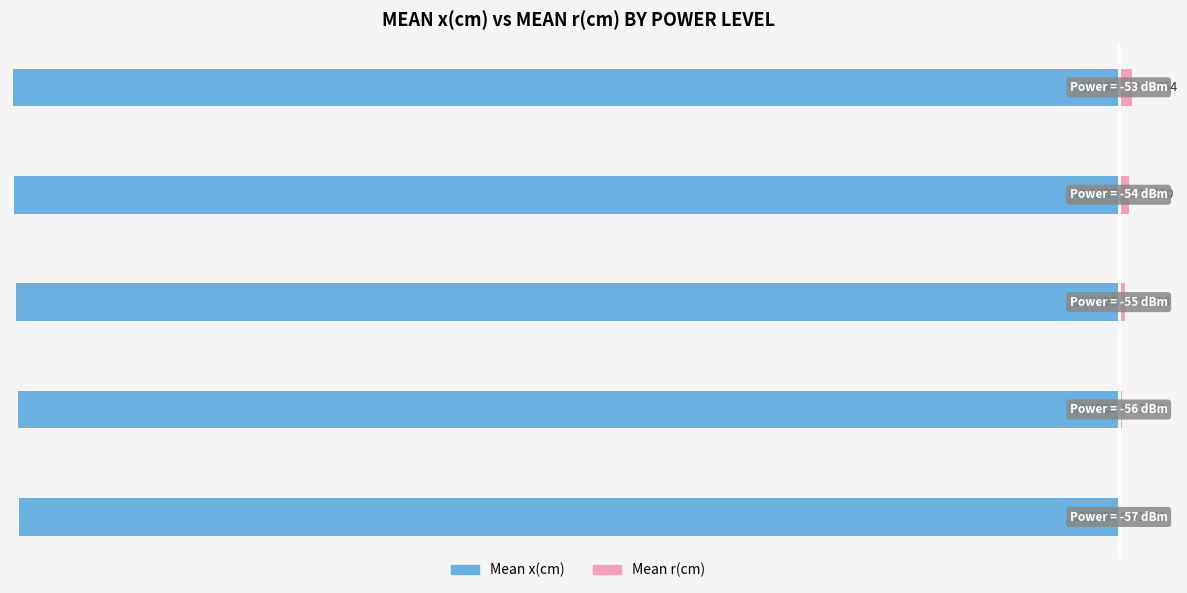

What is the total value across all series at 2?

-11.1